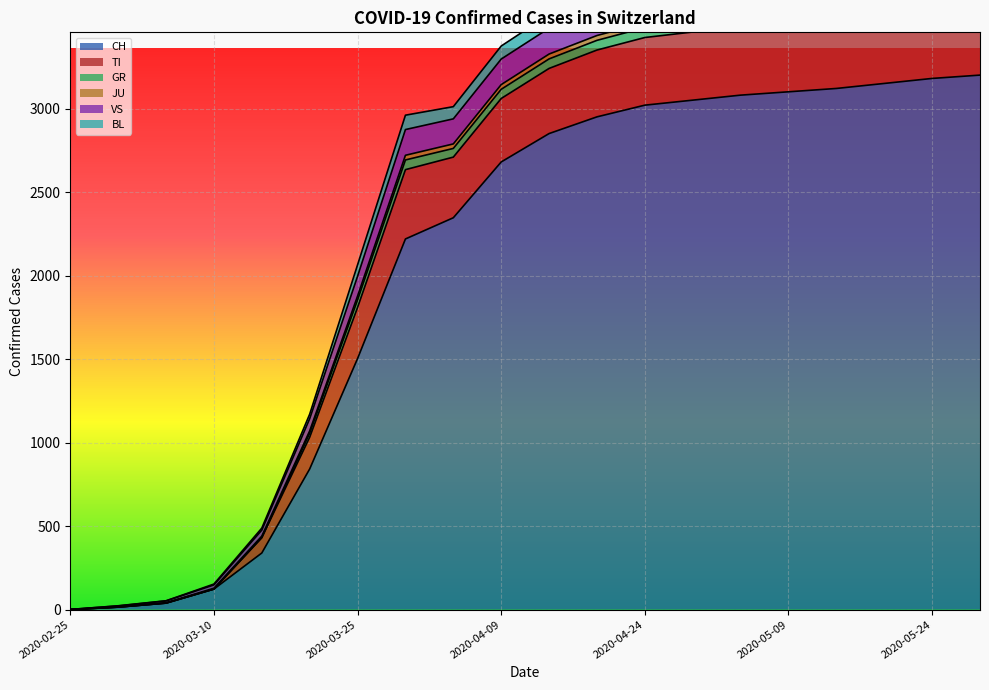

Where is CH nearest to the value 1600?

2020-03-25